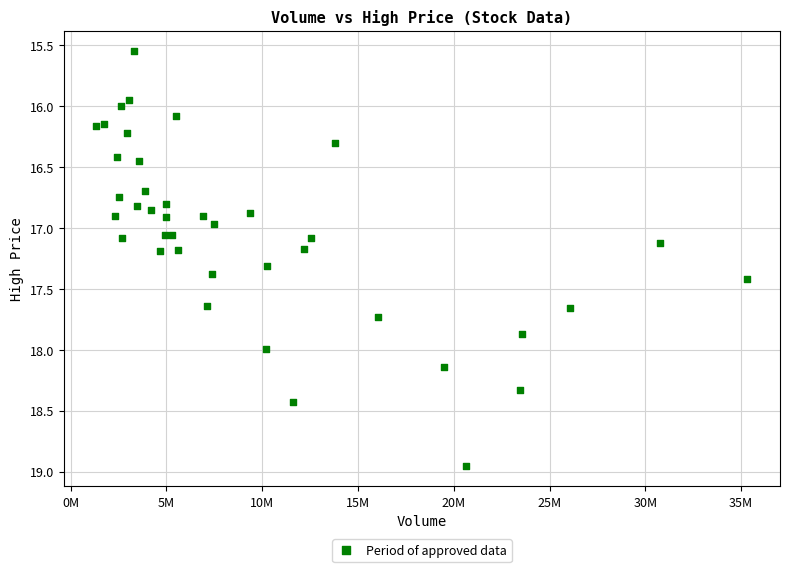

What is the range of Y values (max minus min)?

3.4